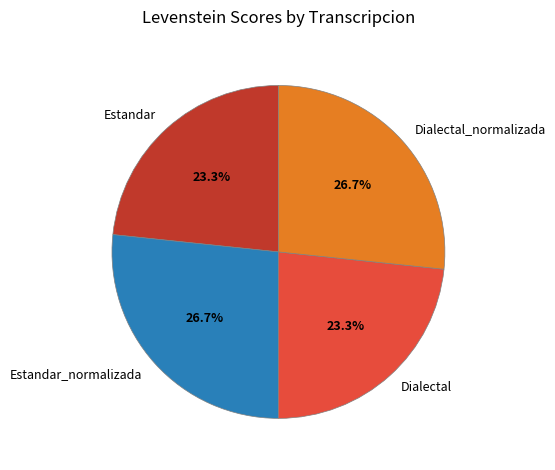

Which has a higher value, Estandar or Estandar_normalizada?

Estandar_normalizada